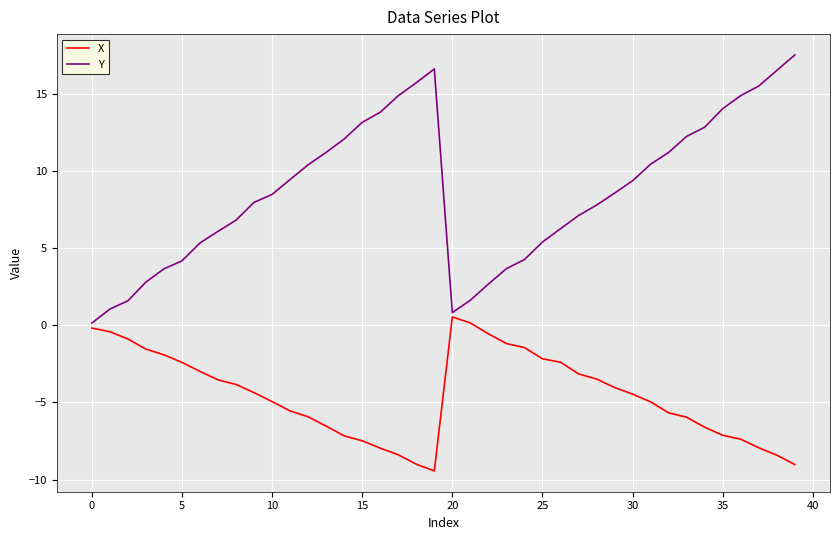

Which series has the largest total across all categories?

Y